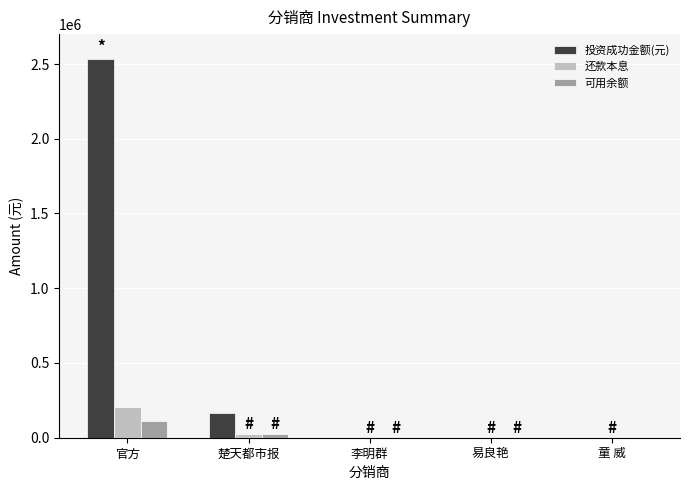

At which label is 可用余额 closest to 55902?

楚天都市报